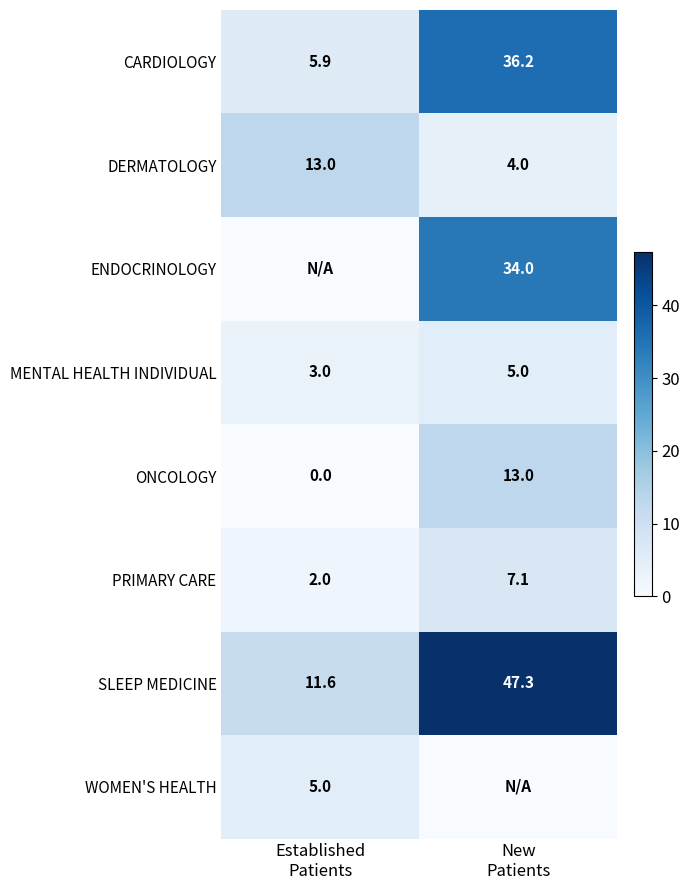

At which category does the chart reach its peak across all series?

New
Patients